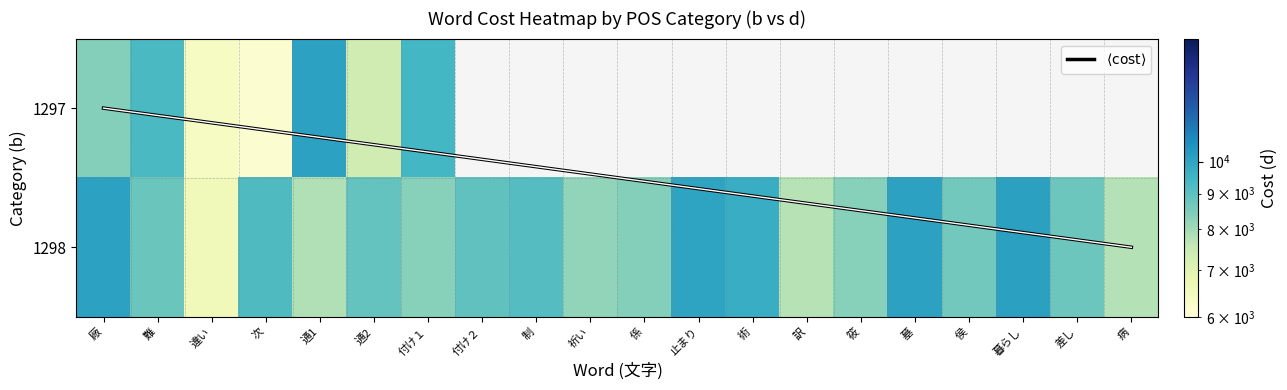

Count the number of values greater than 8783.

9